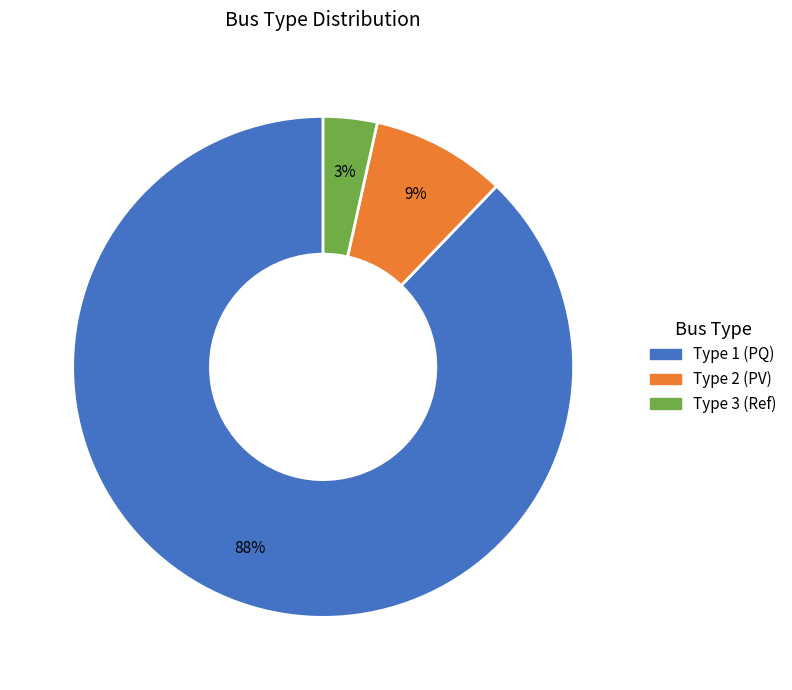

To the nearest percent, what is the average slice percentage?

33%